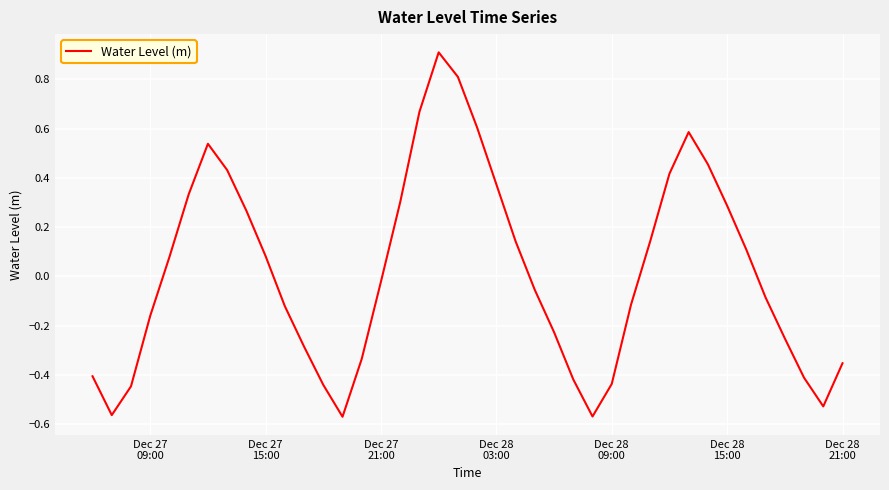

What is the maximum value shown in the chart?

0.9